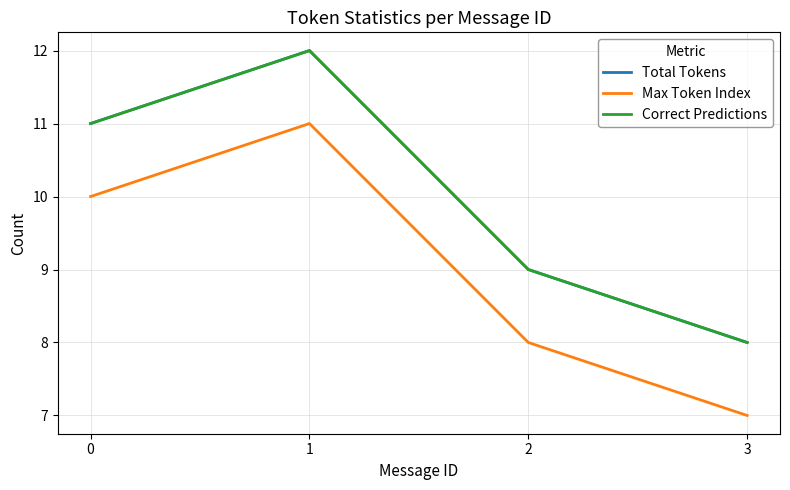

Does the chart display data point markers on the line(s)?

No